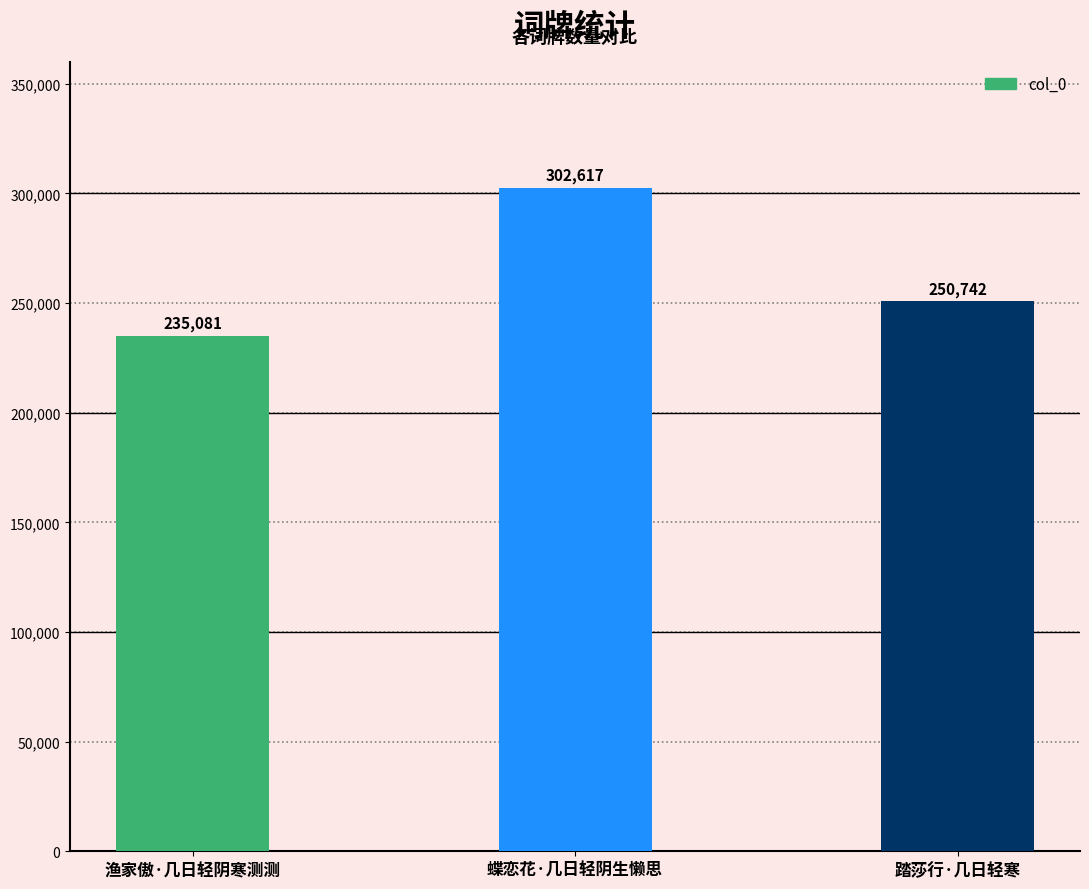

Reading right to left, list all the values displayed in this chart.

踏莎行·几日轻寒=250742	蝶恋花·几日轻阴生懒思=302617	渔家傲·几日轻阴寒测测=235081